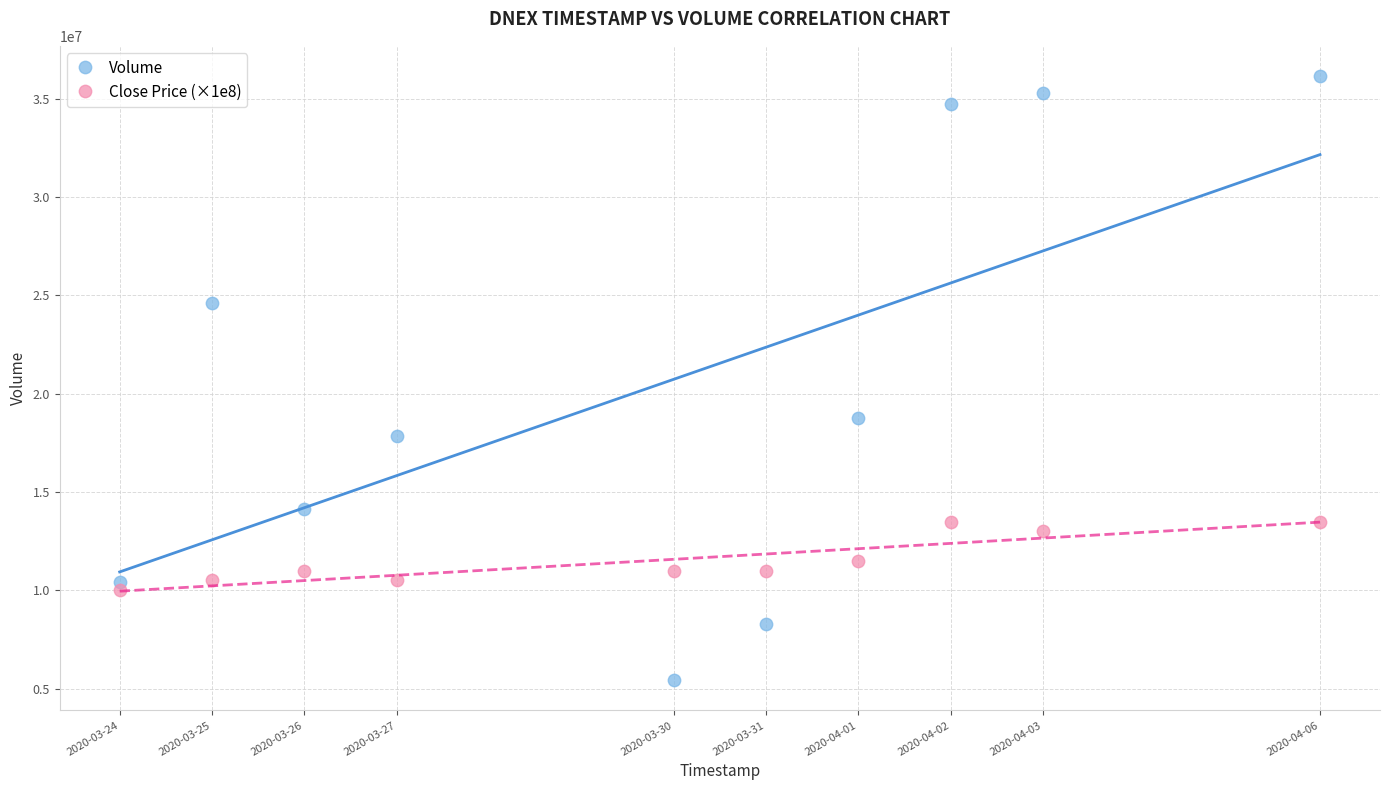

What are all the series names shown in the legend?

Volume, Close Price (×1e8)